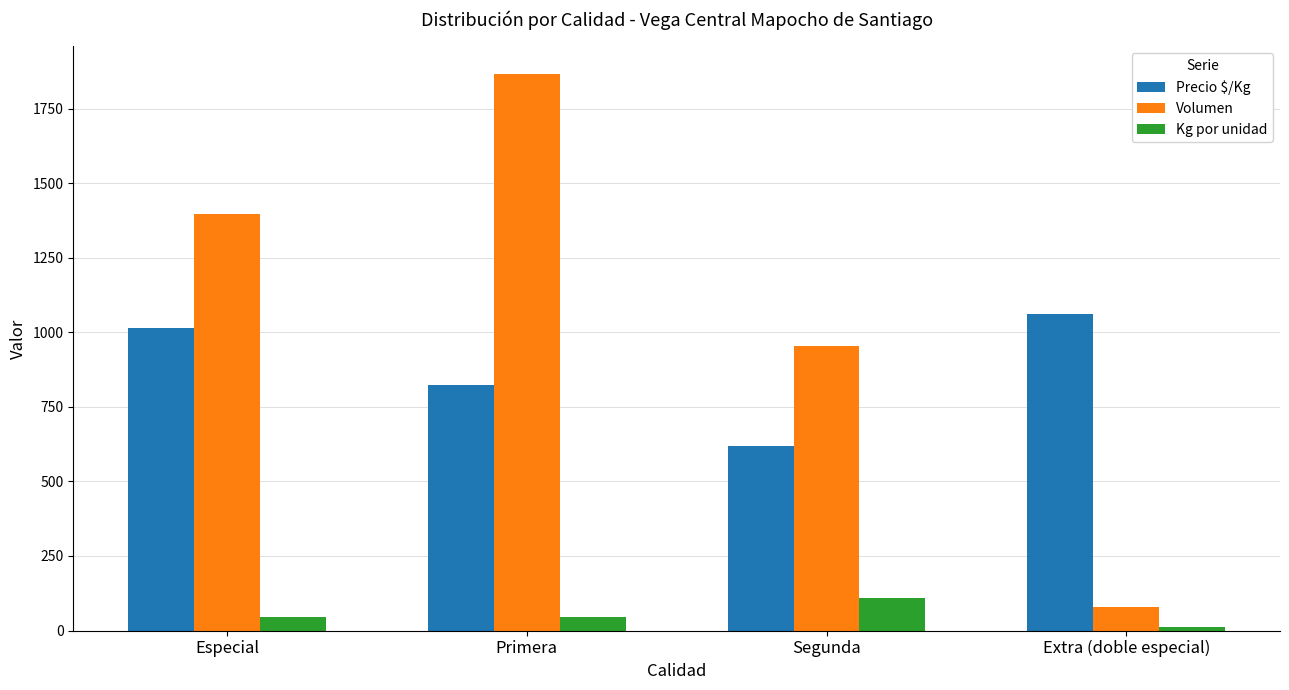

What is the greatest value displayed?

1866